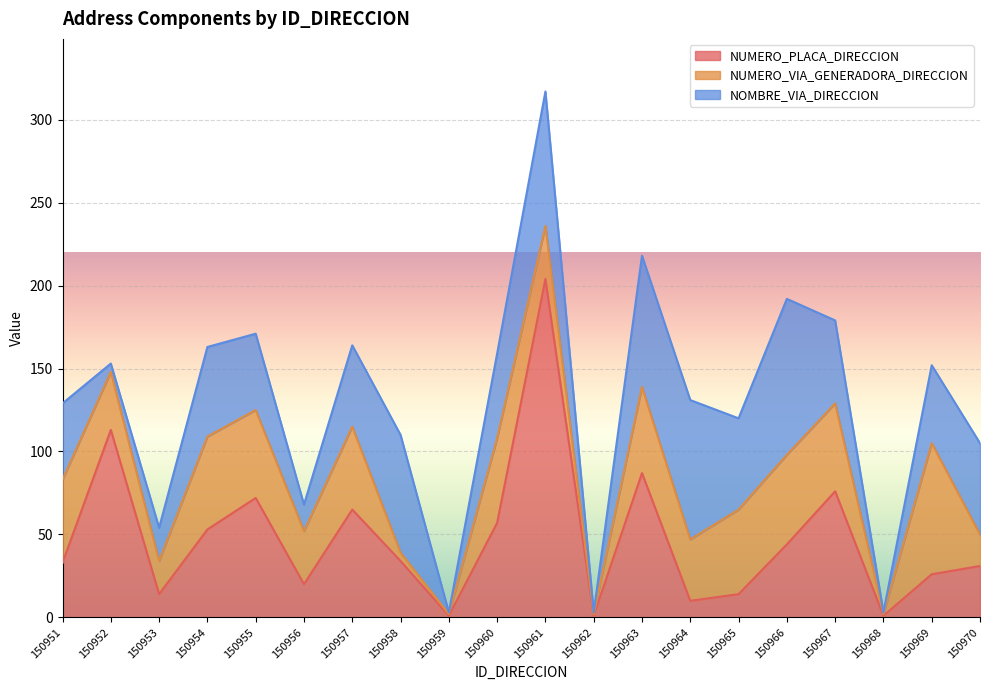

Between 150961 and 150968, which series saw the biggest shift?

NUMERO_PLACA_DIRECCION